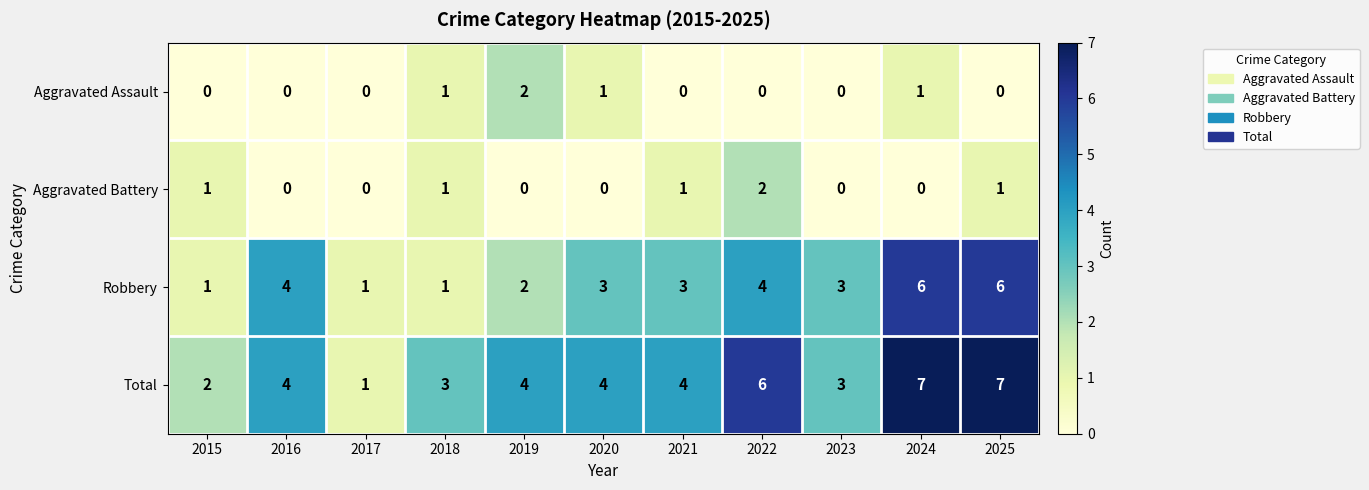

What is the maximum value shown in the chart?

7